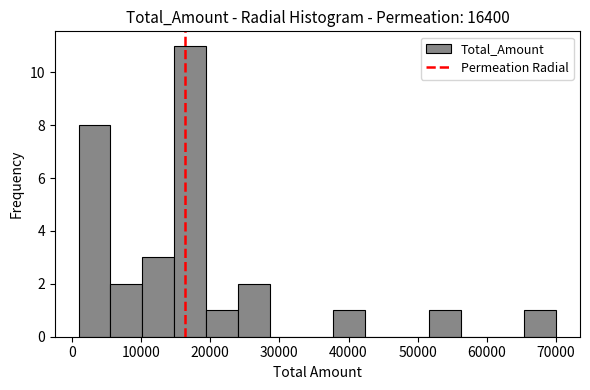

Reading left to right, transcribe this chart: for each bar, give the range it covers on the x-axis and its height. Neither the bar edges nor the heights are printed on the chart, so give them approximately, as read against the axes.

1000 to 5600: 8
5600 to 10200: 2
10200 to 14800: 3
14800 to 19400: 11
19400 to 24000: 1
24000 to 28600: 2
28600 to 33200: 0
33200 to 37800: 0
37800 to 42400: 1
42400 to 47000: 0
47000 to 51600: 0
51600 to 56200: 1
56200 to 60800: 0
60800 to 65400: 0
65400 to 70000: 1